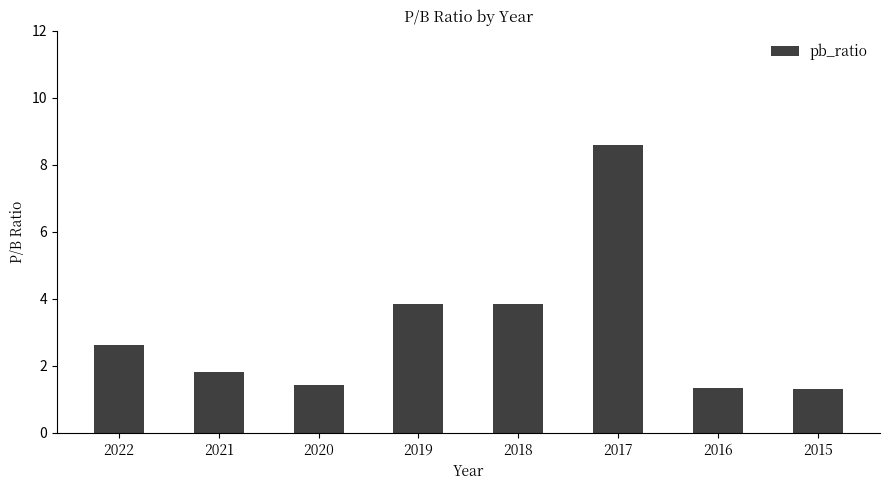

The value at 2016 is 1.4. True or false?

True